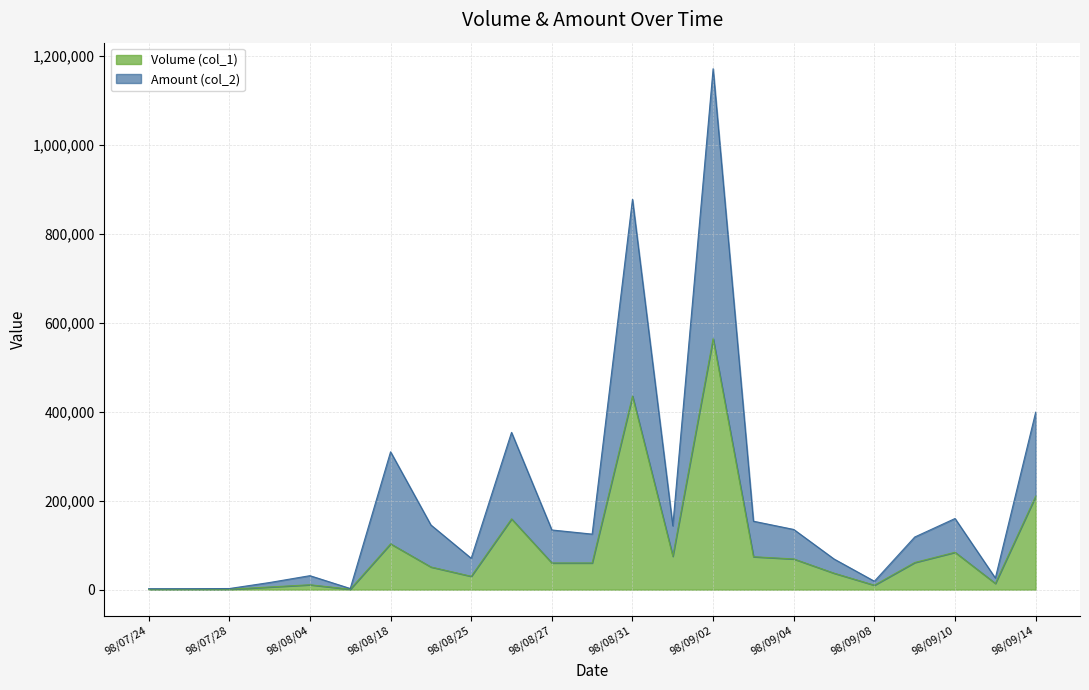

What is the sum of all Amount (col_2) values?

4465310